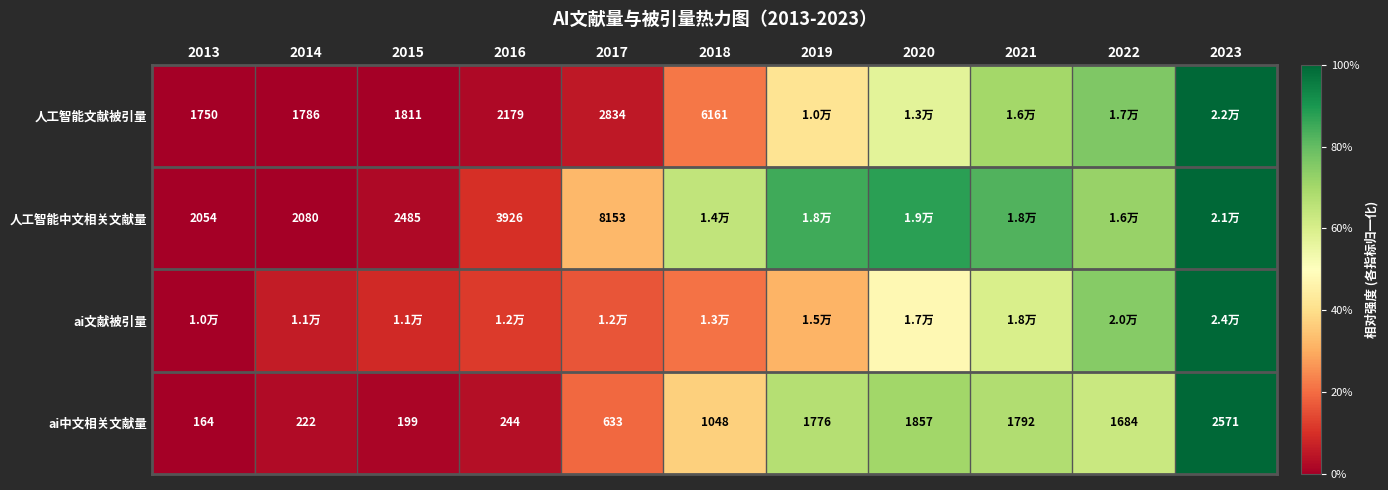

How many values in the ai中文相关文献量 series are below 1048?

5